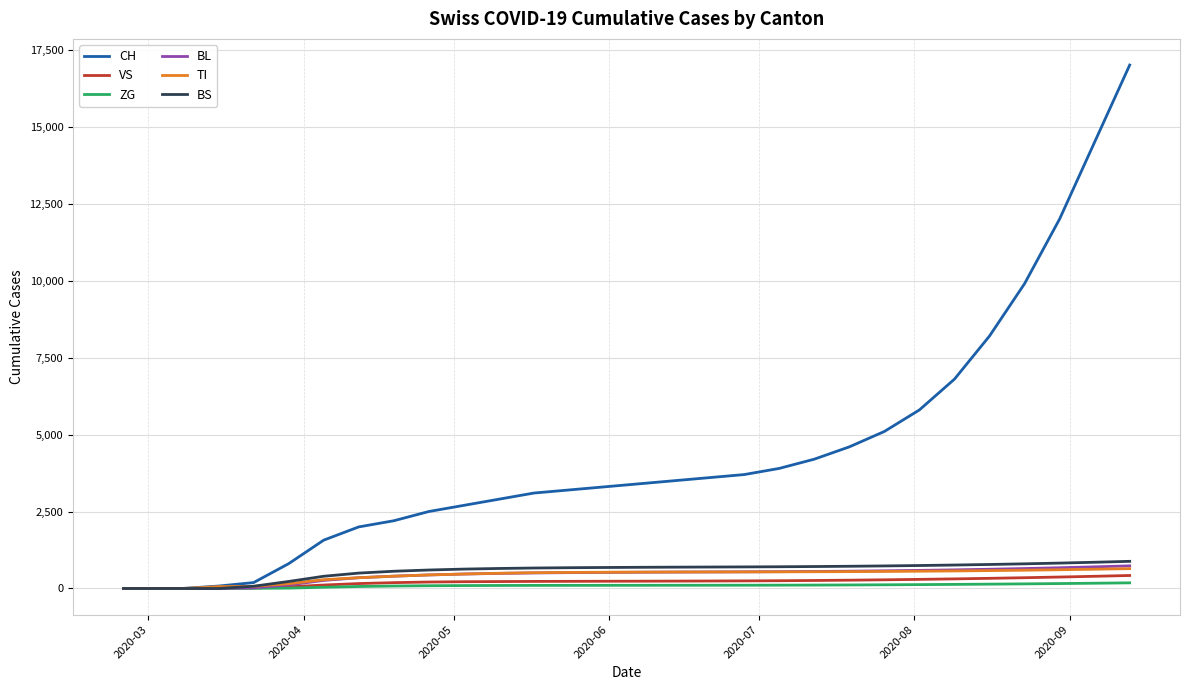

What is the maximum value shown in the chart?

17000